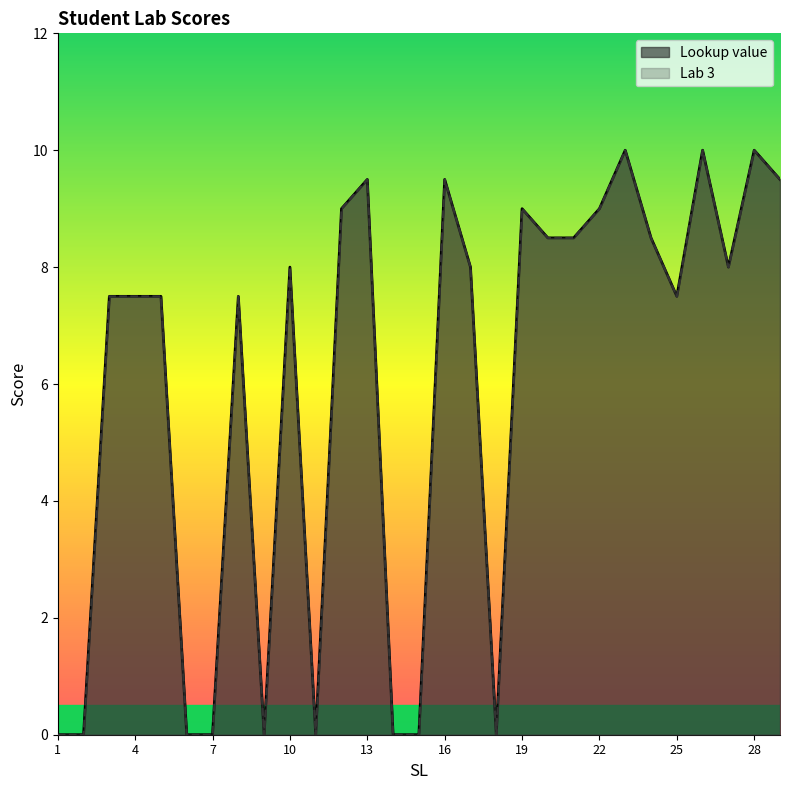

Rank the categories by Lab 3 value from highest to lowest.

23, 26, 28, 13, 16, 29, 12, 19, 22, 20, 21, 24, 10, 17, 27, 3, 4, 5, 8, 25, 1, 2, 6, 7, 9, 11, 14, 15, 18